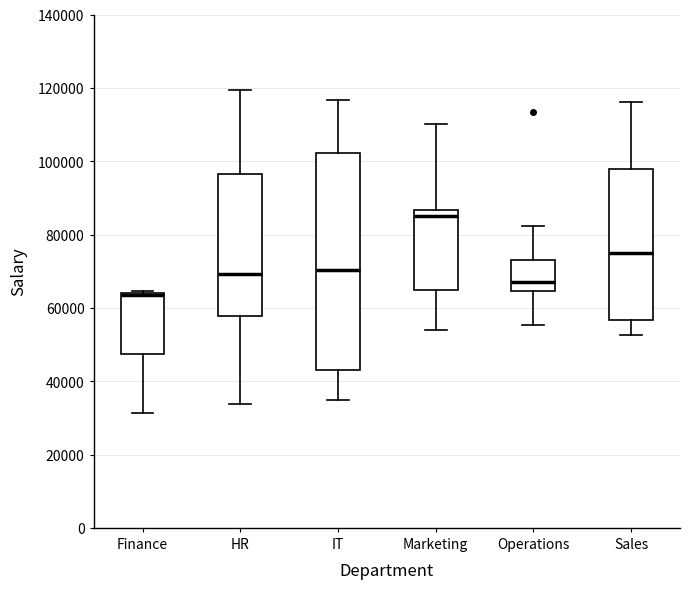

Reading left to right, read every box against the y-axis: the position of its median line, the range the box covers, and the ends of its whiskers. The values are not printed on the chart, so give them approximately, as read against the axis.

Finance: median 64000 (drawn on the box's upper edge), box 48000 to 64000, whiskers 32000 to 64000
HR: median 70000, box 58000 to 96000, whiskers 34000 to 120000
IT: median 70000, box 44000 to 102000, whiskers 34000 to 116000
Marketing: median 86000 (just below the box's upper edge), box 64000 to 86000, whiskers 54000 to 110000
Operations: median 68000, box 64000 to 72000, whiskers 56000 to 82000
Sales: median 74000, box 56000 to 98000, whiskers 52000 to 116000